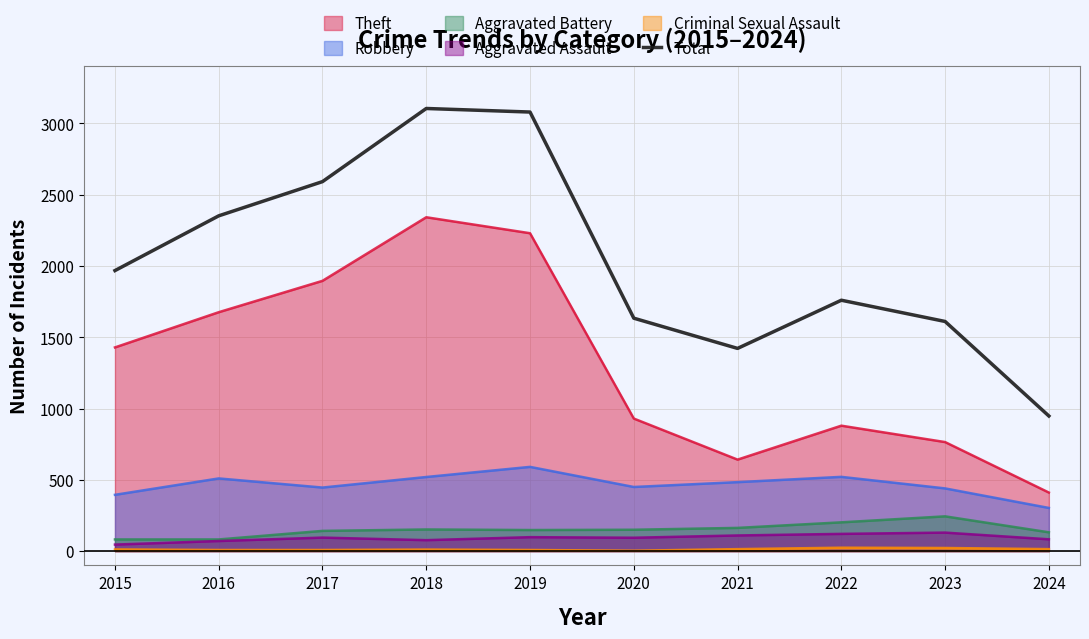

How many lines are shown in the chart?

6